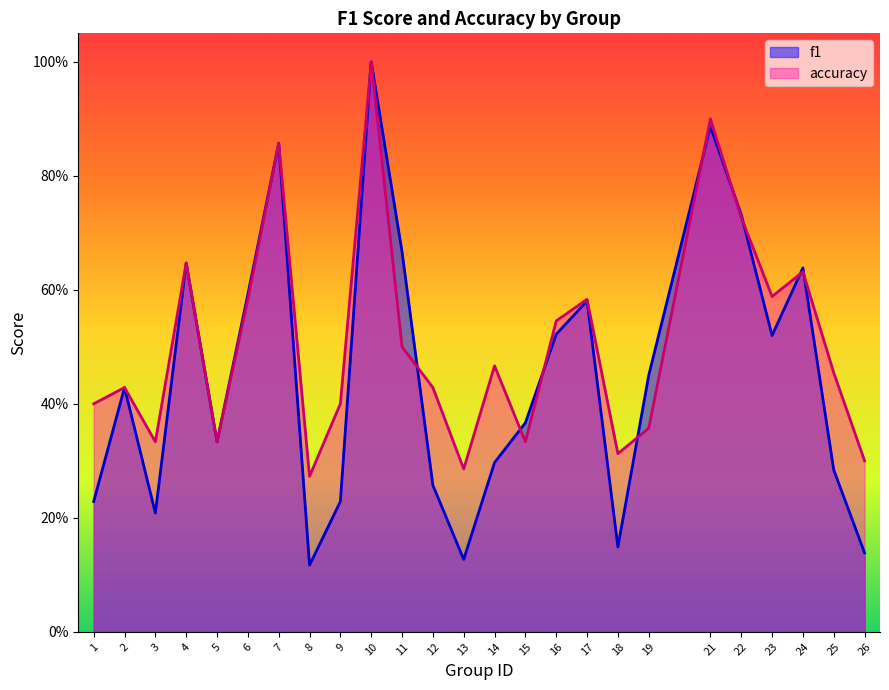

True or false: f1 and accuracy cross at least once.

True